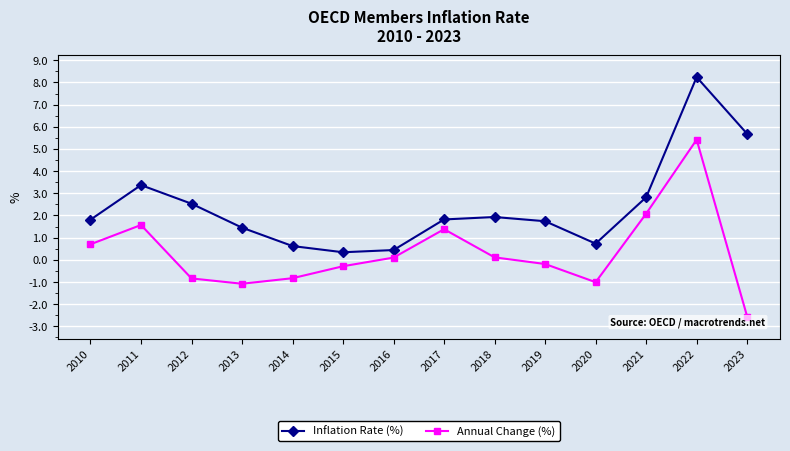

Which series has the largest total across all categories?

Inflation Rate (%)